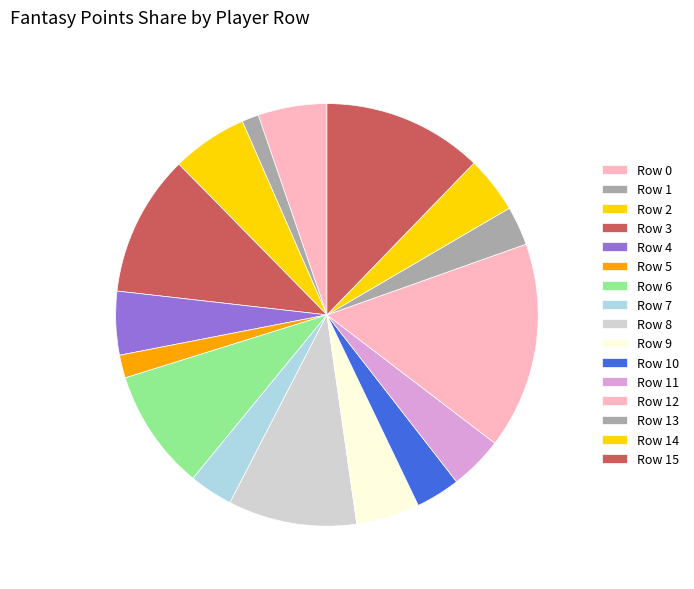

Do Row 13 and Row 8 together represent more than half of the pie?

No